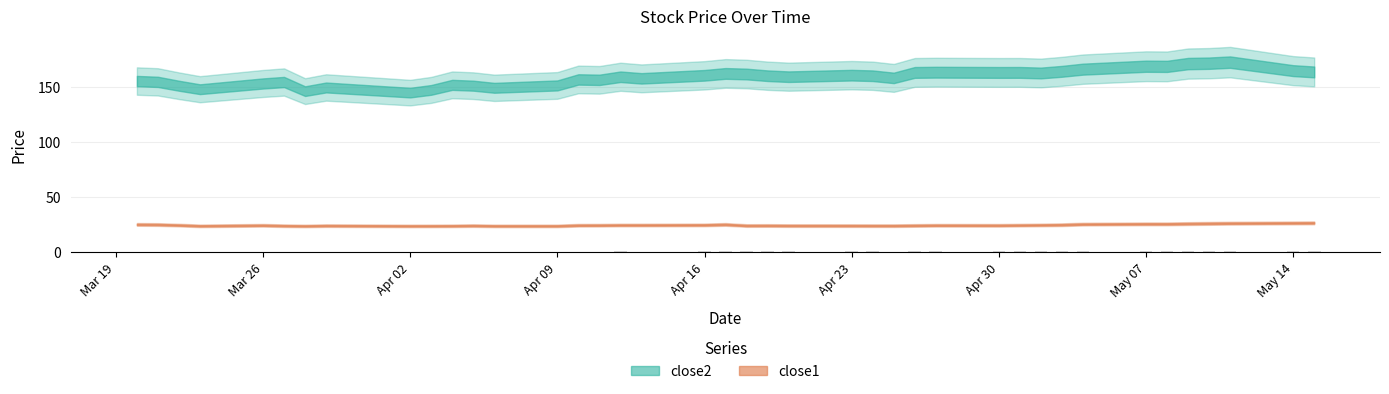

What is the sum of all values?

35.5